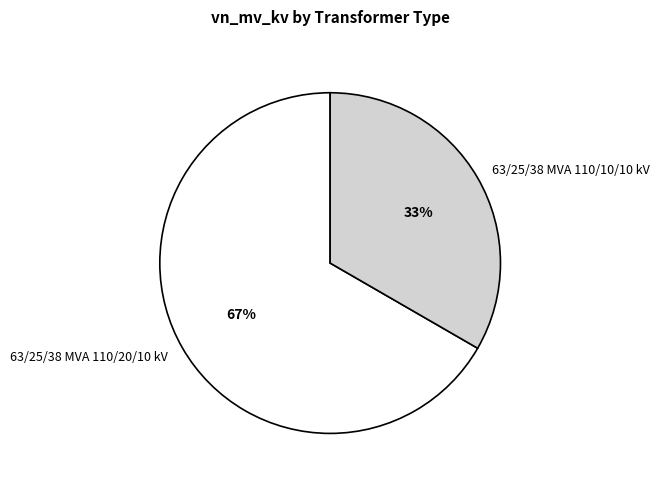

Which category accounts for the majority?

63/25/38 MVA 110/20/10 kV